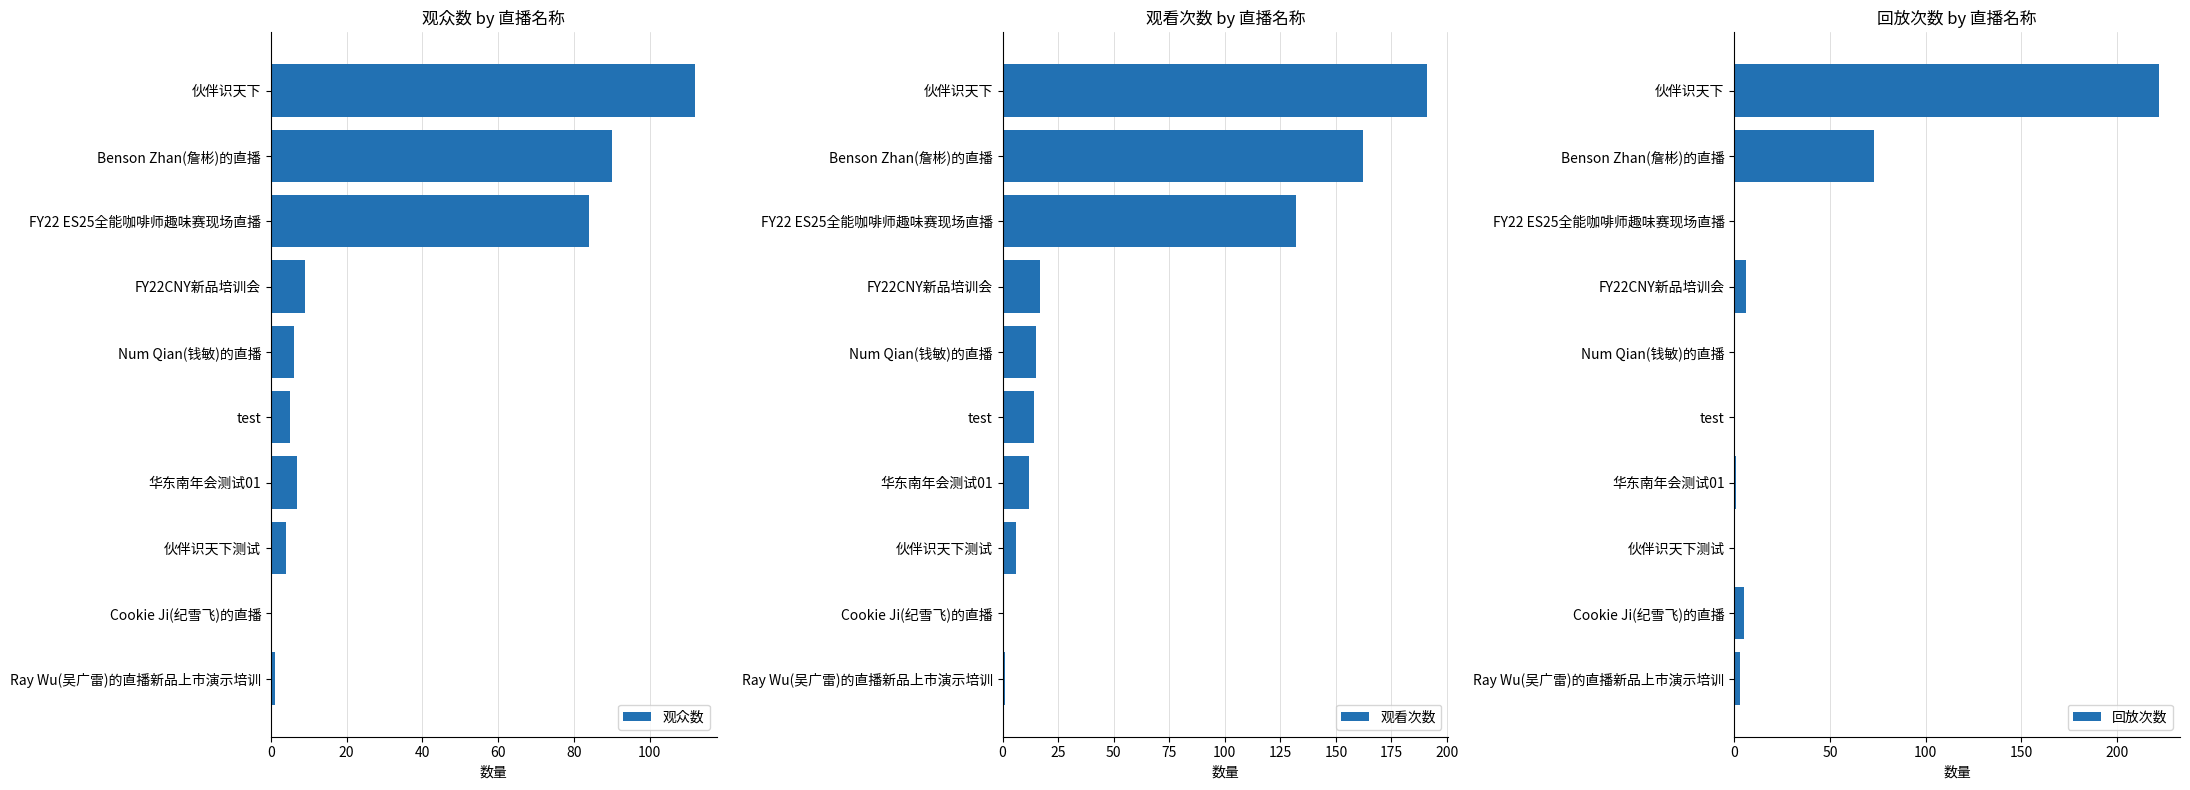

Where is 观看次数 nearest to the value 95?

FY22 ES25全能咖啡师趣味赛现场直播